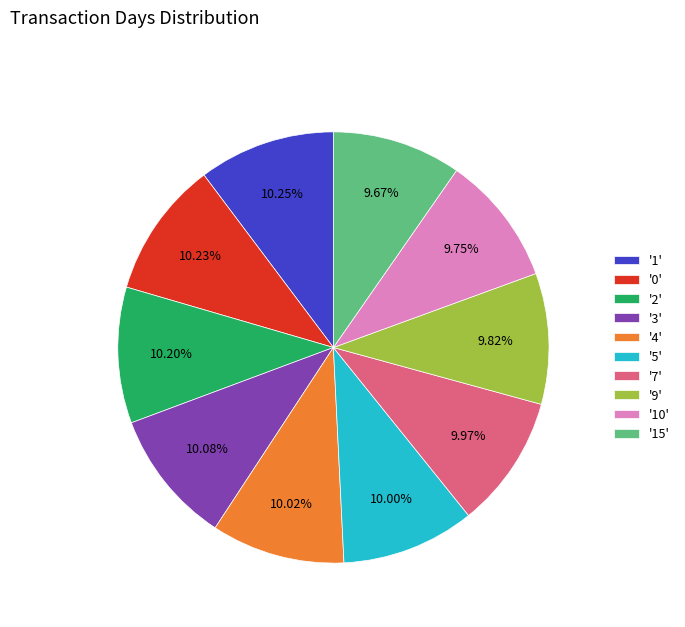

Does '5' account for over 50% of the chart?

No